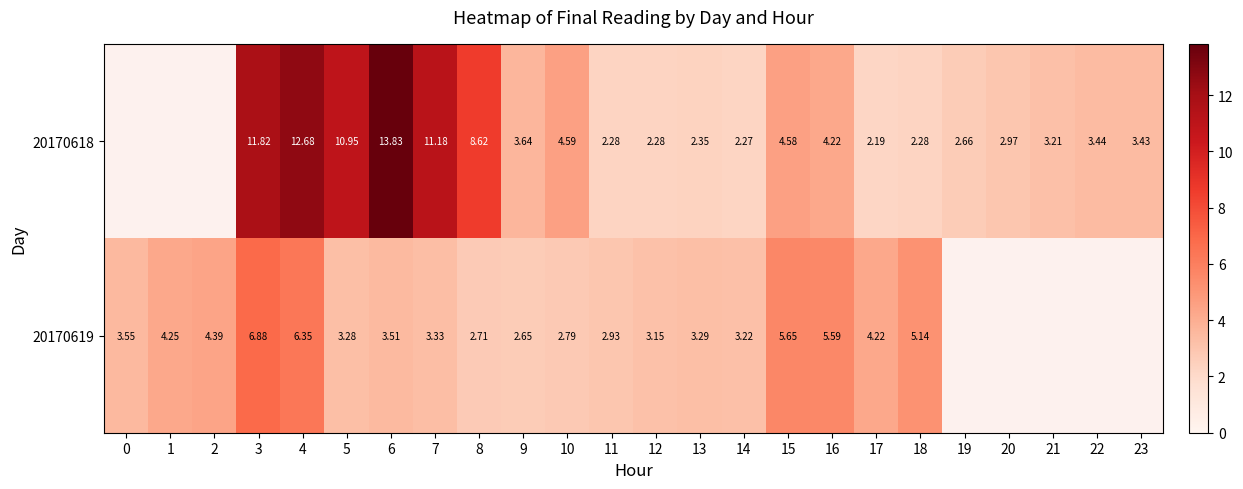

Is the value of 20170619 at 7 greater than the value of 20170618 at 3?

No